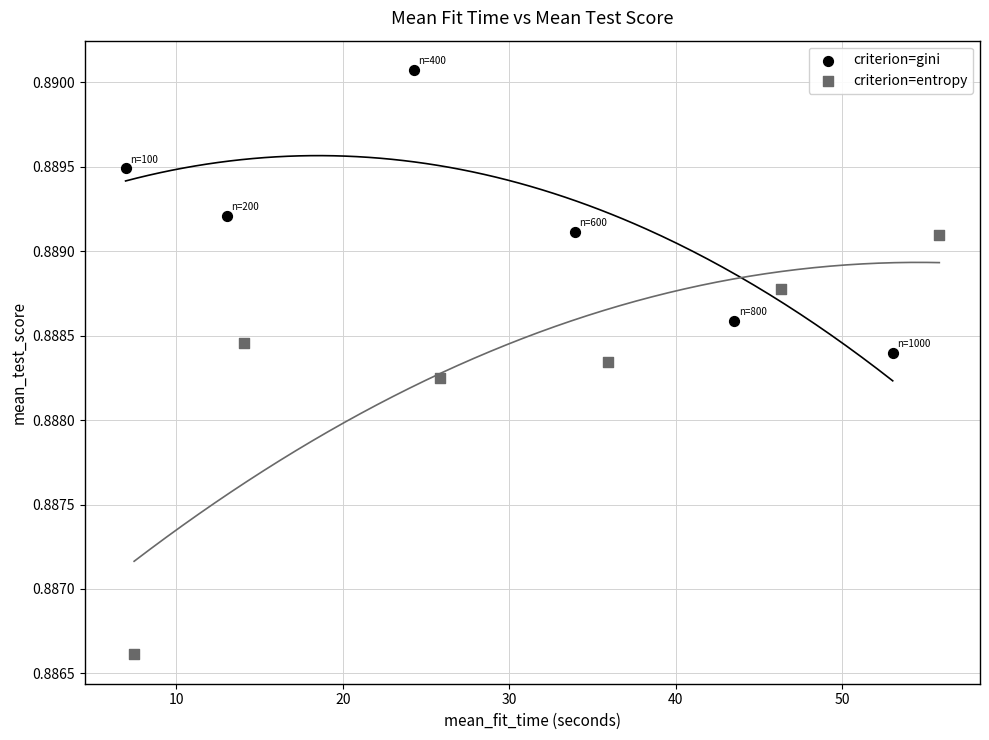

What are all the series names shown in the legend?

criterion=gini, criterion=entropy